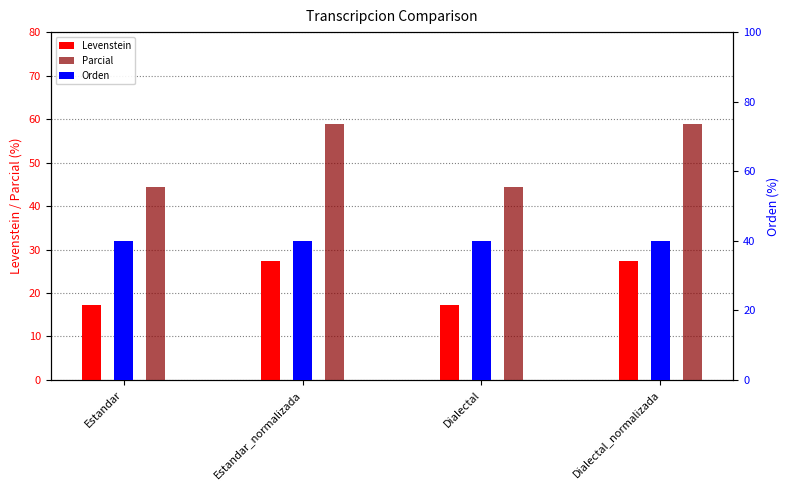

Between Estandar_normalizada and Estandar, which is larger?

Estandar_normalizada